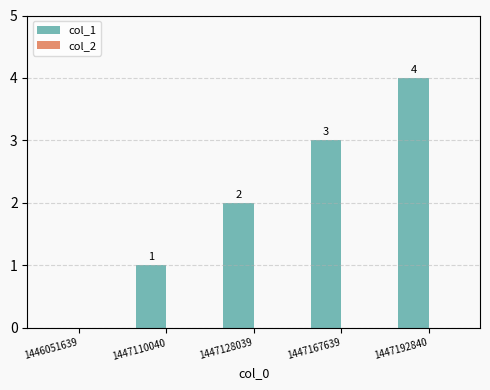

Which category has the highest value across all series?

1447192840